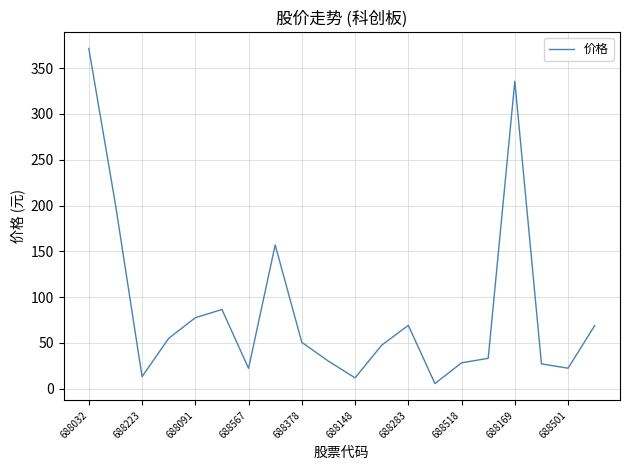

Is this an area chart (filled region under the line)?

No